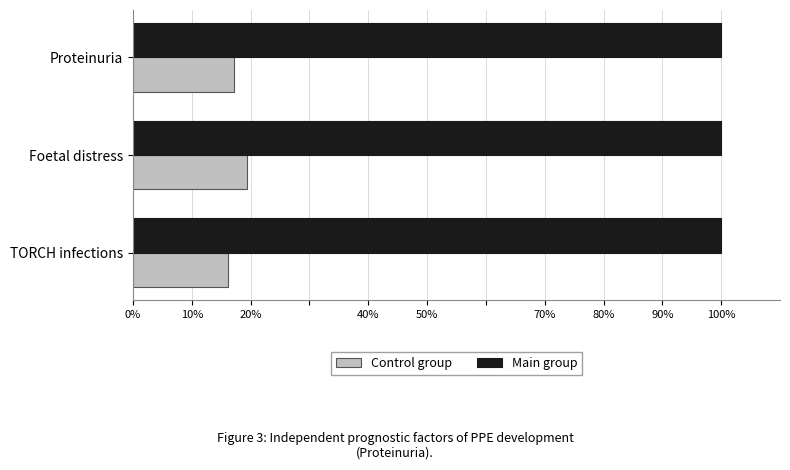

Which series has the largest range (max minus min)?

Control group